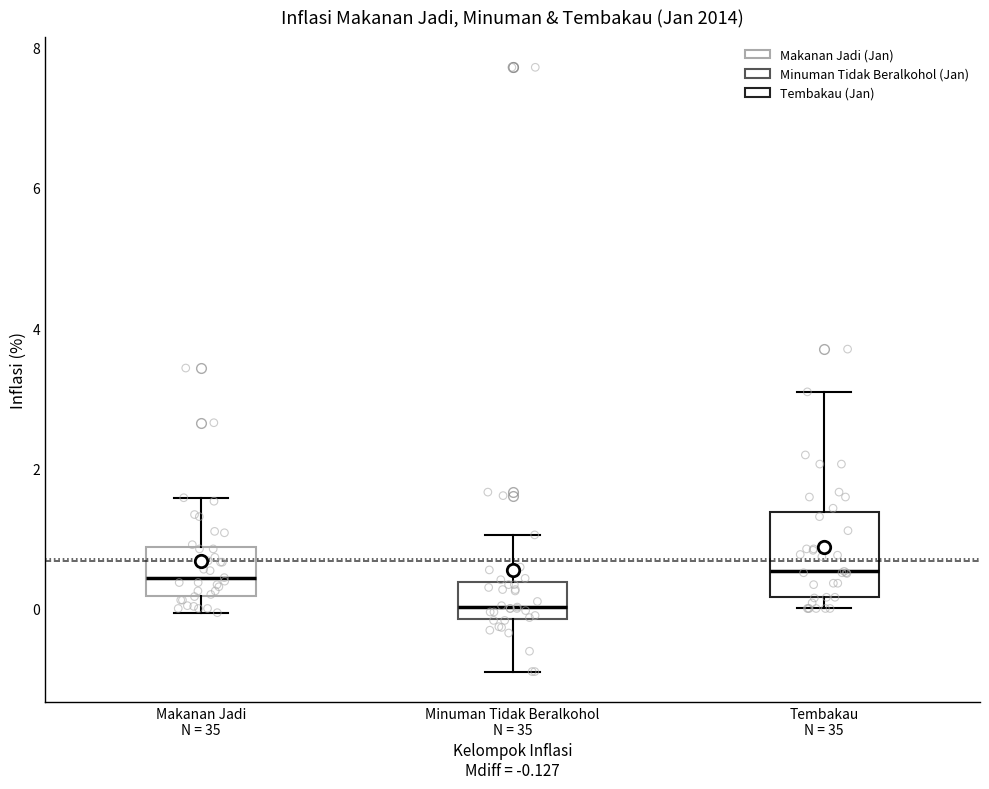

Reading left to right, transcribe this box plot: for each box, give where its median line is, the range the box spans, and where its two whiskers end, as read against the y-axis. The values are not printed on the chart, so give them approximately, as read against the axis.

Makanan Jadi N = 35: median 0.4, box 0.2 to 0.8, whiskers 0.0 to 1.6
Minuman Tidak Beralkohol N = 35: median 0.0, box -0.2 to 0.4, whiskers -0.8 to 1.0
Tembakau N = 35: median 0.6, box 0.2 to 1.4, whiskers 0.0 to 3.0